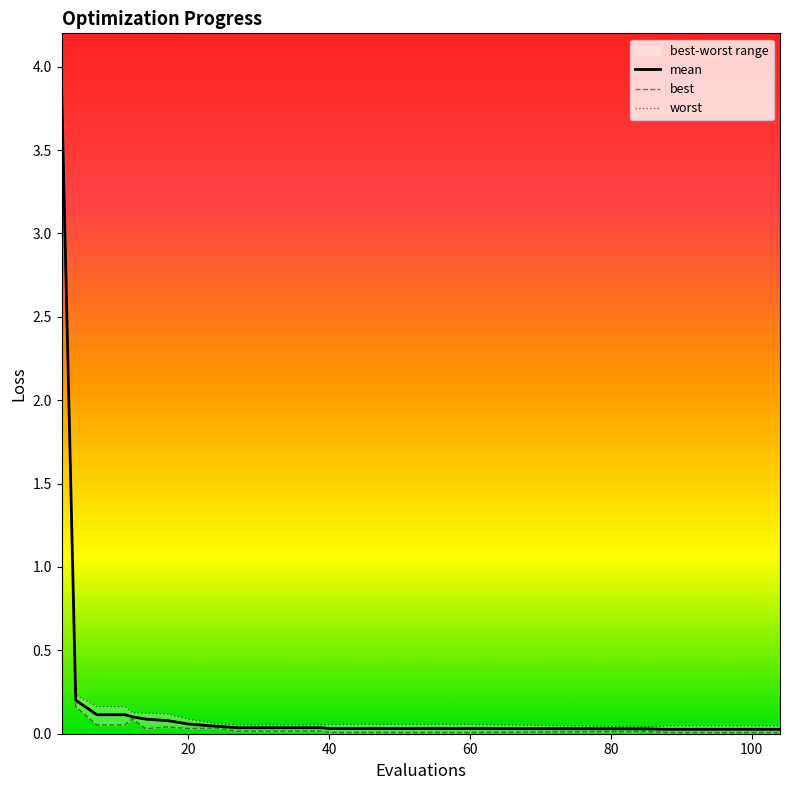

What is the maximum value for mean?

3.9